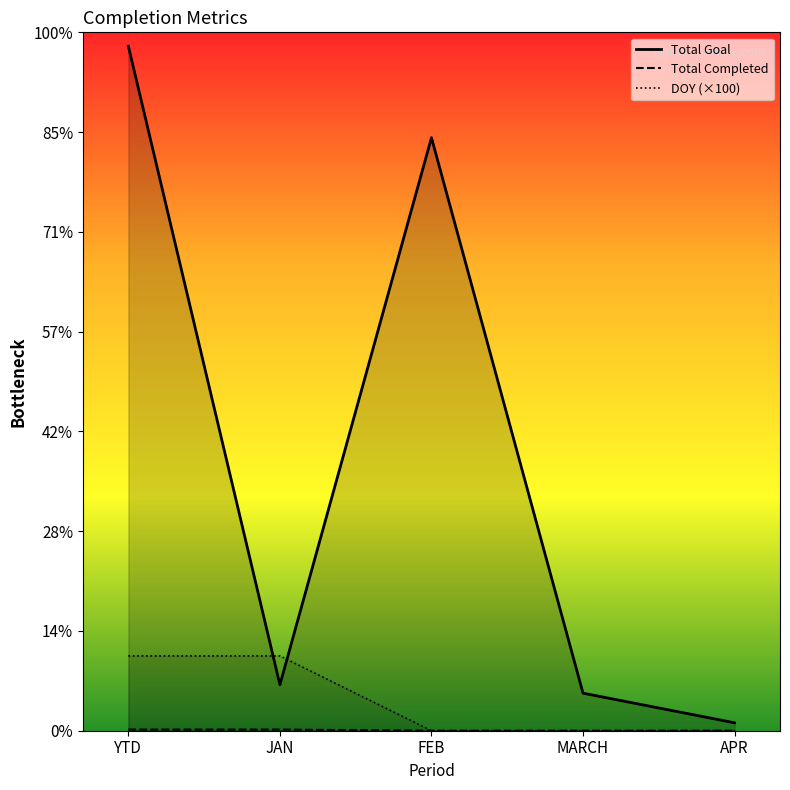

What are all the series names shown in the legend?

Total Goal, Total Completed, DOY (×100)